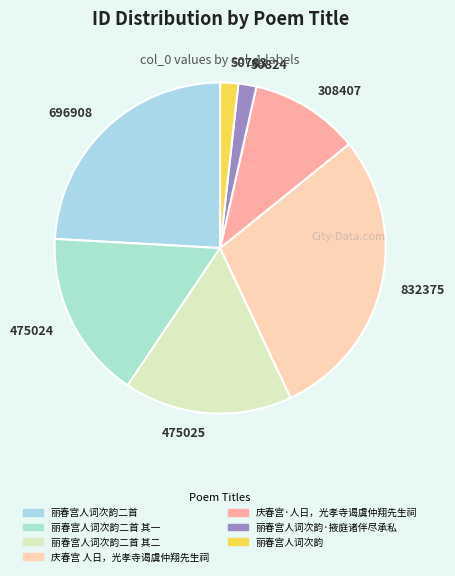

Count the number of slices in the pie.

7